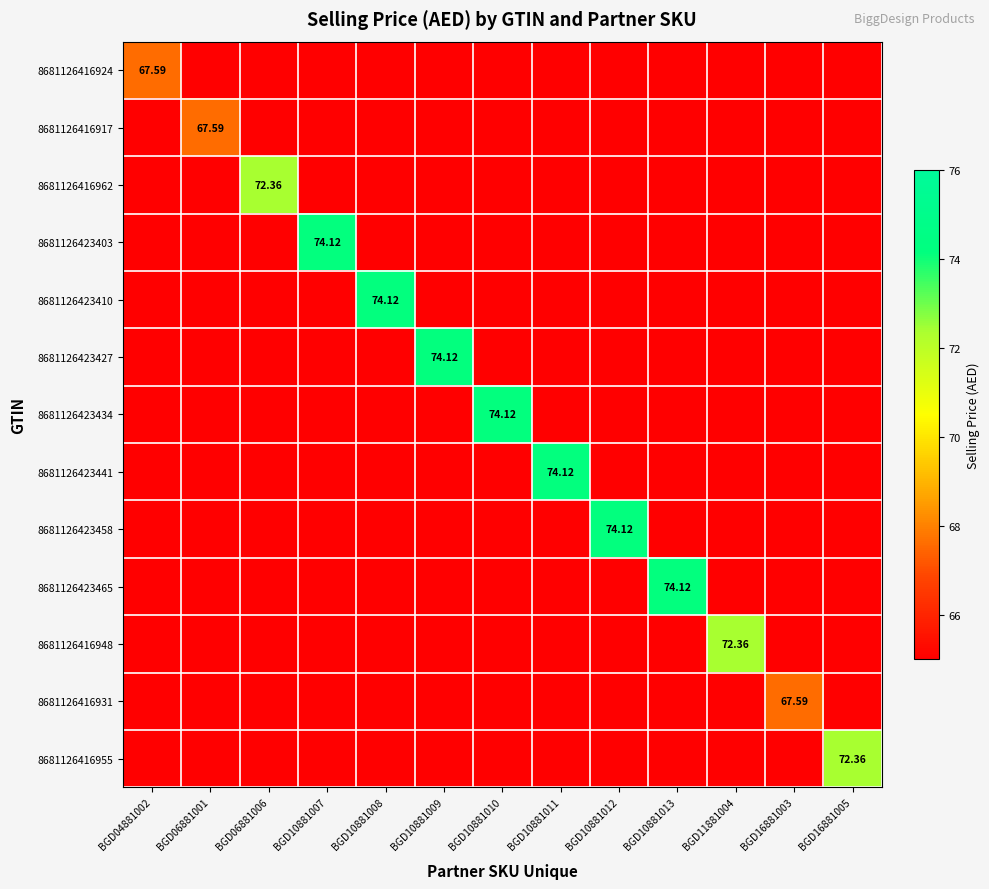

Rank the categories by 8681126423410 value from lowest to highest.

BGD04881002, BGD06881001, BGD06881006, BGD10881007, BGD10881009, BGD10881010, BGD10881011, BGD10881012, BGD10881013, BGD11881004, BGD16881003, BGD16881005, BGD10881008